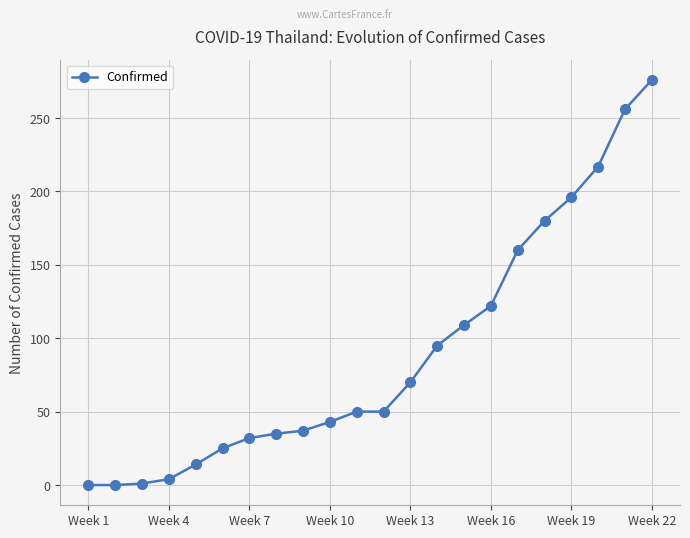

What is the difference between the maximum and minimum values?

276